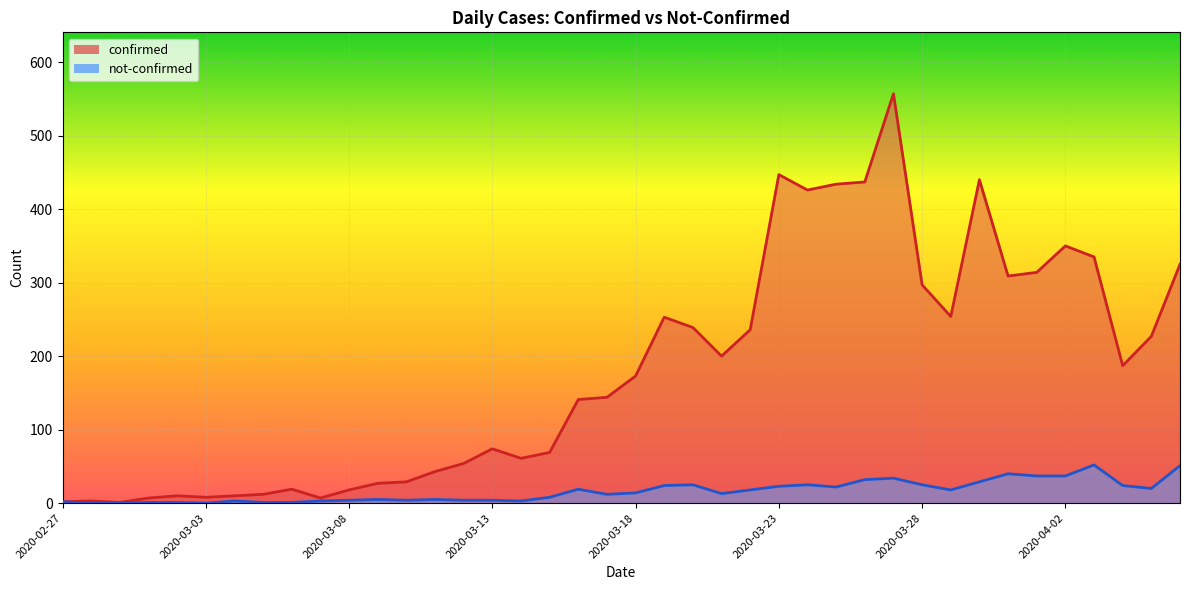

At how many categories does at least one series exceed 504?

1